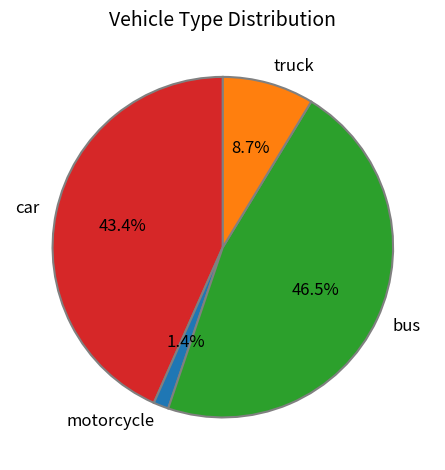

Count the number of slices in the pie.

4